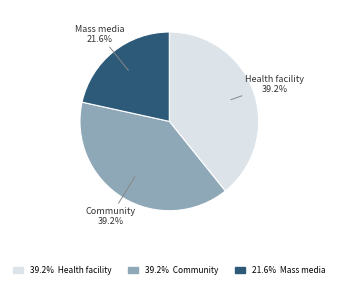

Is there a majority slice in this chart?

No